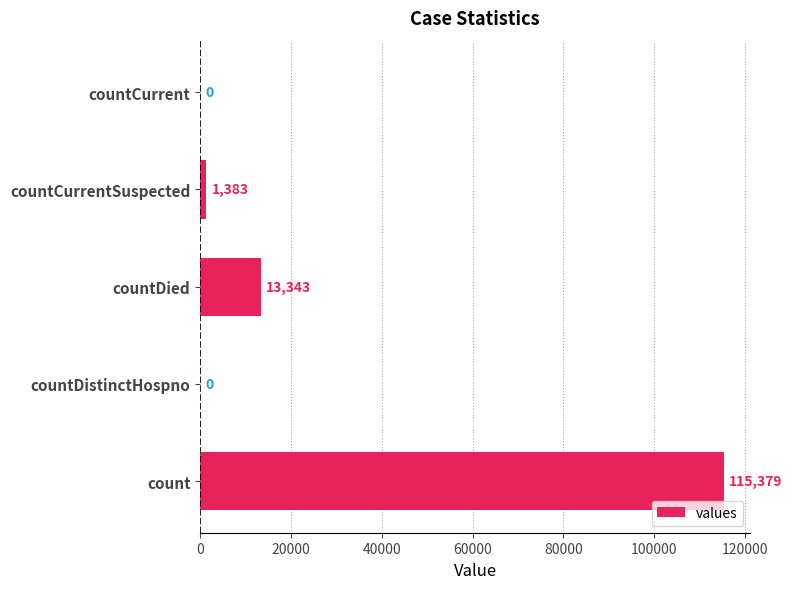

The chart shows a value of 163349 at count. True or false?

False